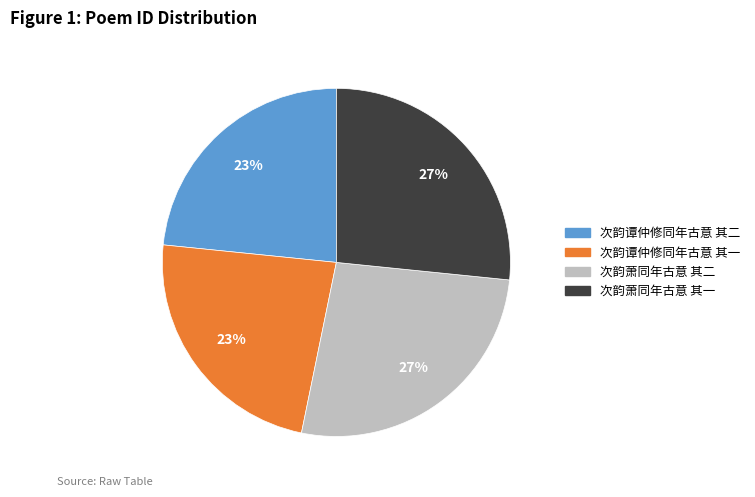

How many segments does this pie chart have?

4